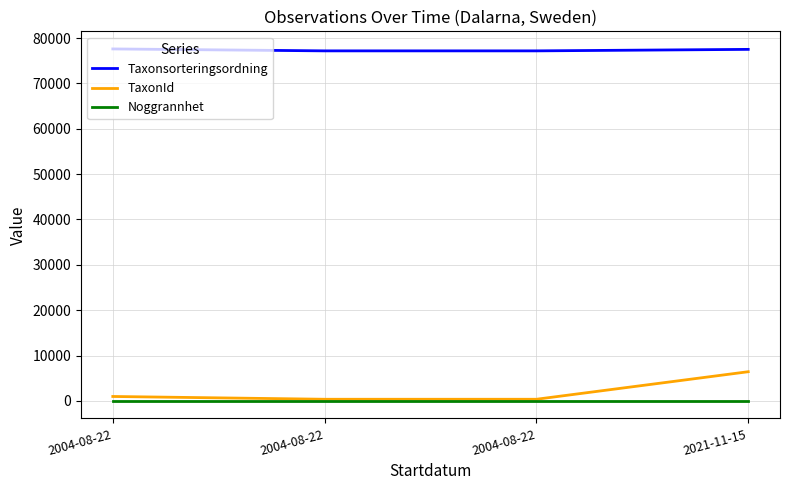

True or false: TaxonId has a value of 6425 at 2021-11-15.

True